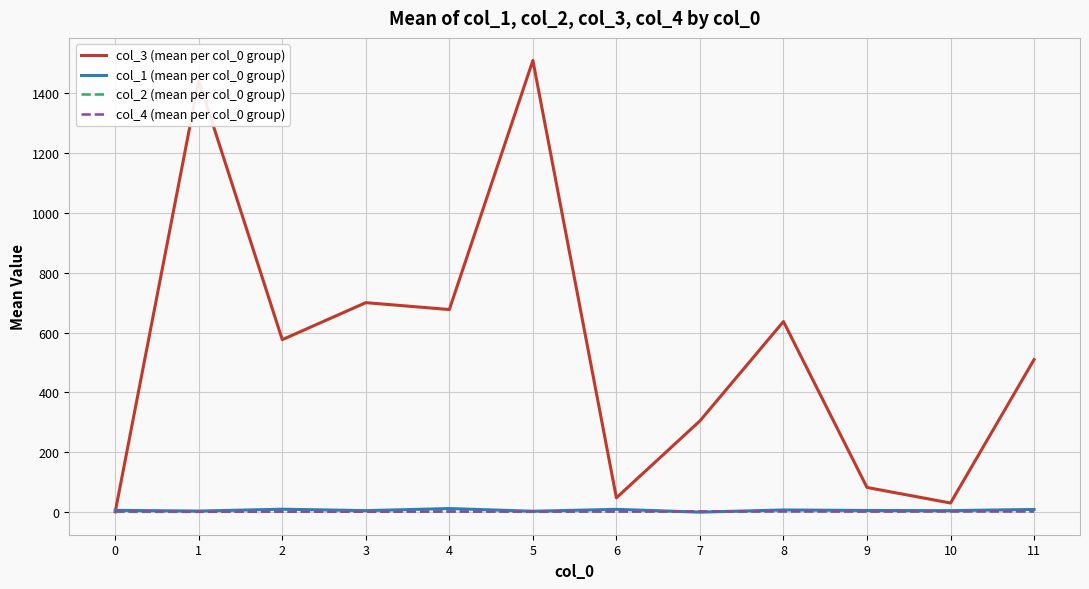

What is the maximum value for col_4 (mean per col_0 group)?

3.0